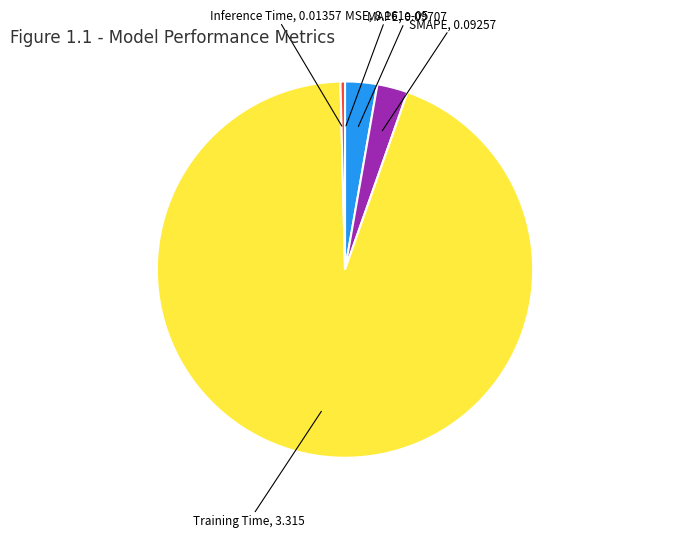

Is there any slice that represents more than half of the pie?

Yes